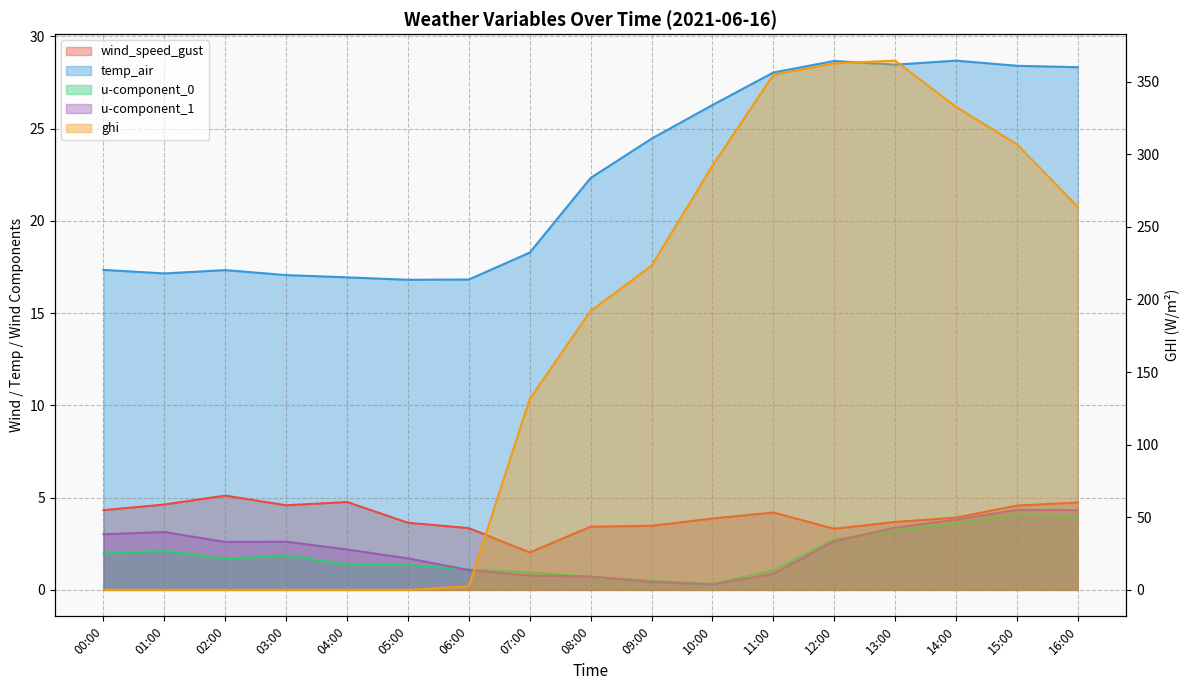

Reading right to left, list all the values displayed in this chart.

wind_speed_gust: 16:00=4.7	15:00=4.6	14:00=3.9	13:00=3.7	12:00=3.3	11:00=4.2	10:00=3.9	09:00=3.5	08:00=3.4	07:00=2.0	06:00=3.3	05:00=3.6	04:00=4.8	03:00=4.6	02:00=5.1	01:00=4.6	00:00=4.3
temp_air: 16:00=28.3	15:00=28.4	14:00=28.7	13:00=28.5	12:00=28.7	11:00=28.0	10:00=26.3	09:00=24.5	08:00=22.3	07:00=18.3	06:00=16.8	05:00=16.8	04:00=16.9	03:00=17.1	02:00=17.3	01:00=17.2	00:00=17.3
u-component_0: 16:00=4.0	15:00=4.1	14:00=3.6	13:00=3.2	12:00=2.7	11:00=1.0	10:00=0.3	09:00=0.5	08:00=0.7	07:00=0.9	06:00=1.1	05:00=1.4	04:00=1.4	03:00=1.9	02:00=1.7	01:00=2.1	00:00=2.0
u-component_1: 16:00=4.3	15:00=4.3	14:00=3.8	13:00=3.4	12:00=2.6	11:00=0.9	10:00=0.3	09:00=0.4	08:00=0.7	07:00=0.8	06:00=1.1	05:00=1.7	04:00=2.2	03:00=2.6	02:00=2.6	01:00=3.1	00:00=3.0
ghi: 16:00=263.8	15:00=306.9	14:00=332.7	13:00=364.5	12:00=362.6	11:00=354.7	10:00=292.2	09:00=223.3	08:00=192.1	07:00=131.6	06:00=2.4	05:00=0.0	04:00=0.0	03:00=0.0	02:00=0.0	01:00=0.0	00:00=0.0